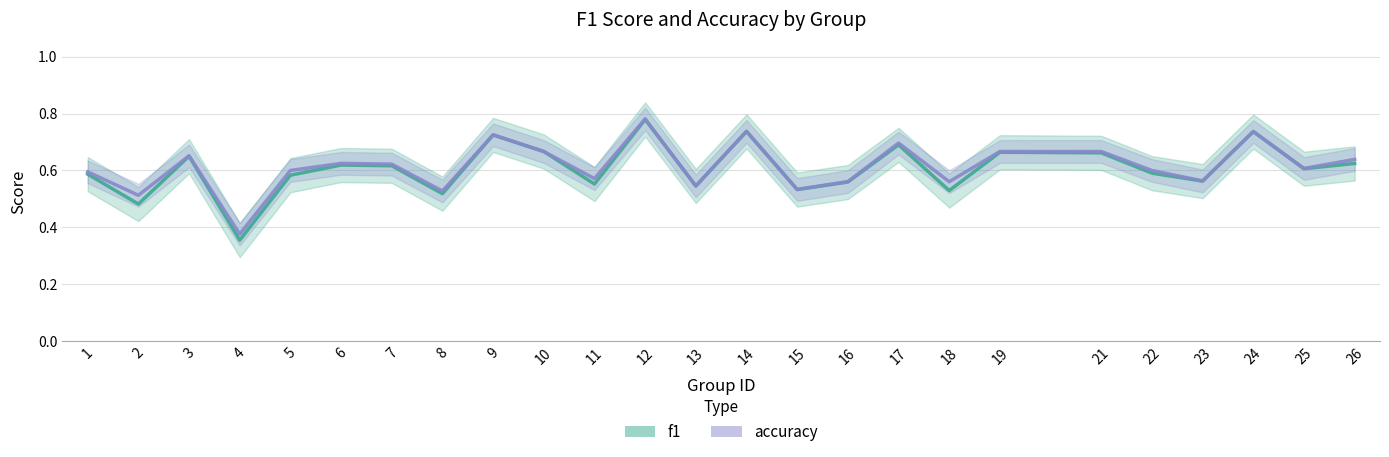

In f1, how many points are lower than both neighbors (excluding endpoints)?

9